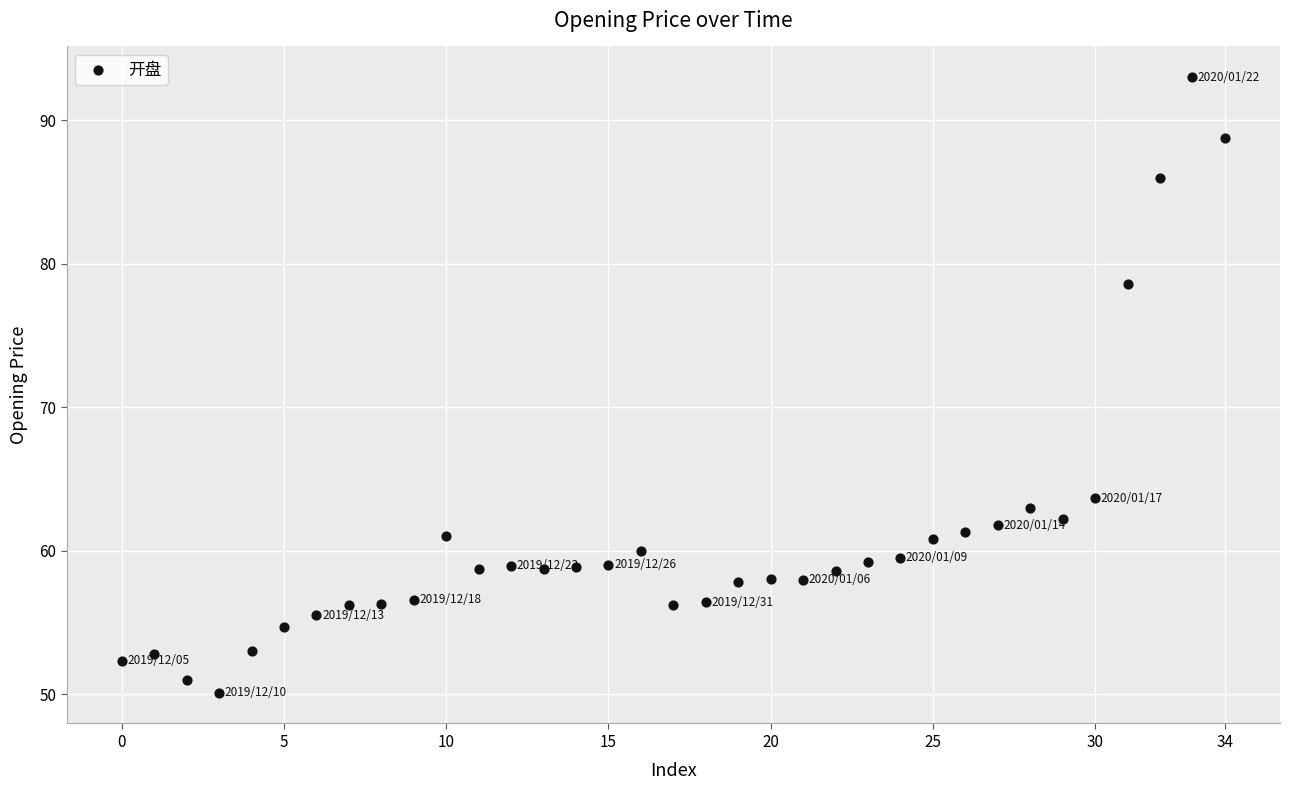

What is the range of Y values (max minus min)?

42.9